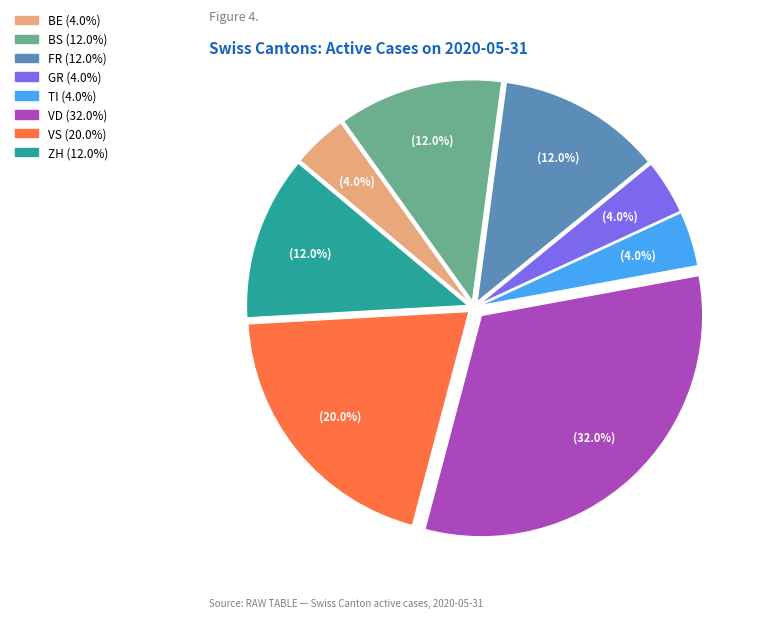

Is there any slice that represents more than half of the pie?

No